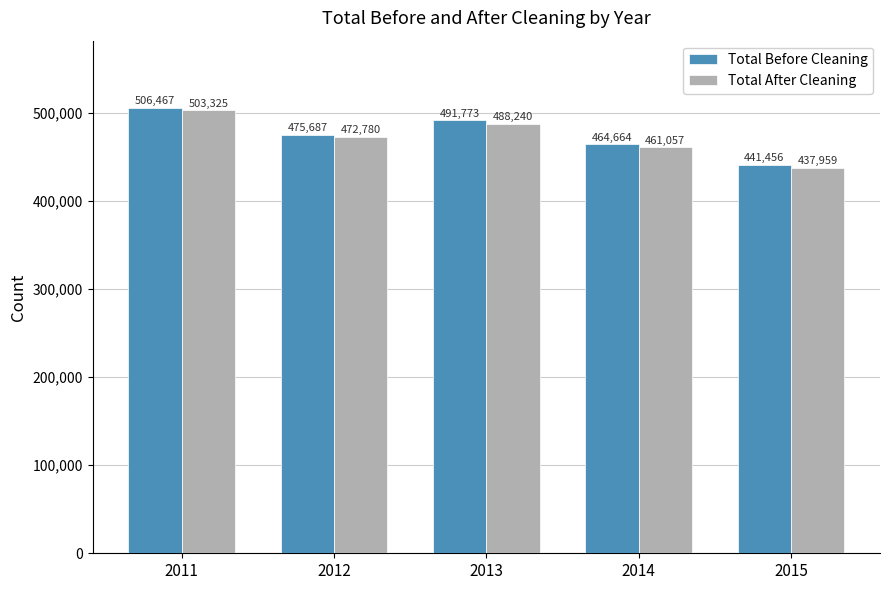

What is the difference between the highest and lowest values at 2012?

2907